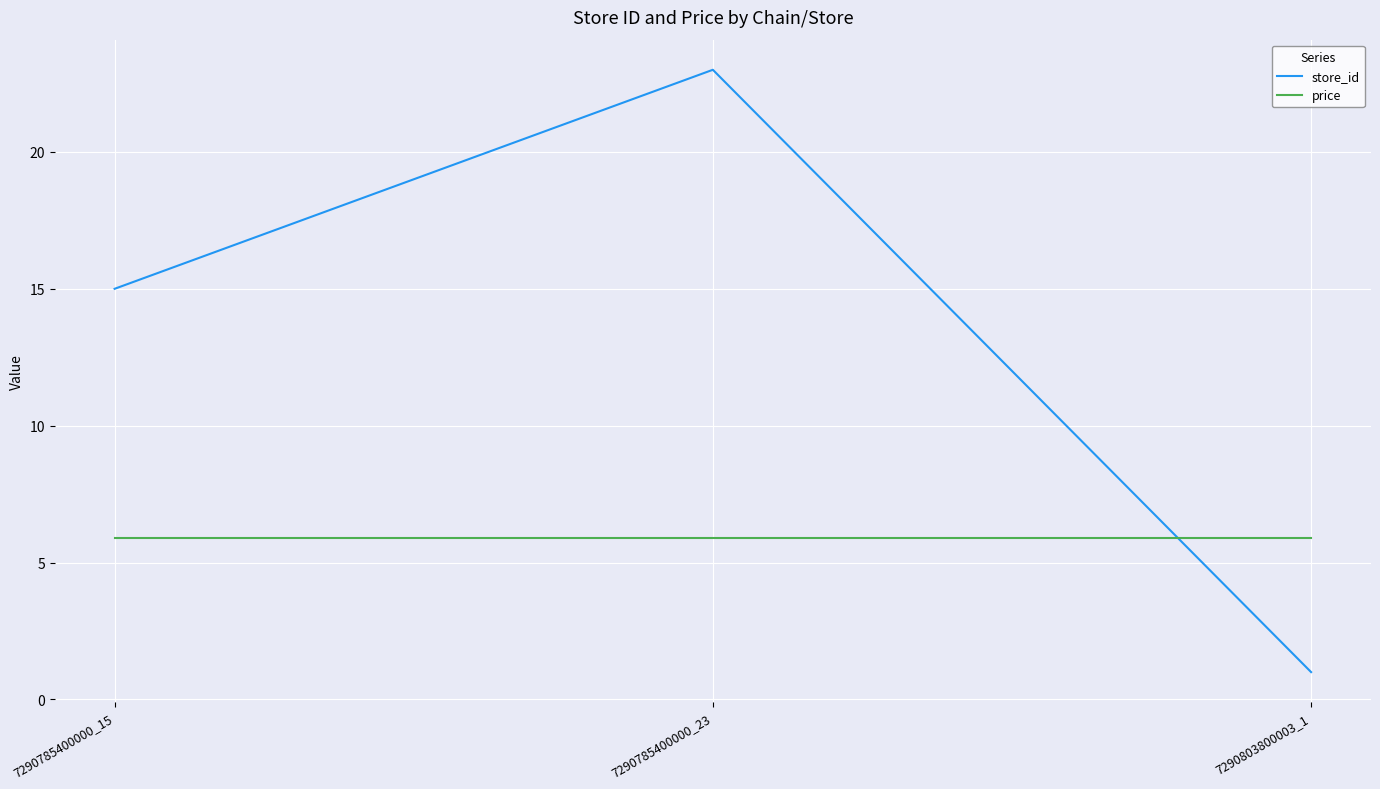

Reading left to right, extract all data points from this chart.

store_id: 15.0	23.0	1.0
price: 5.9	5.9	5.9